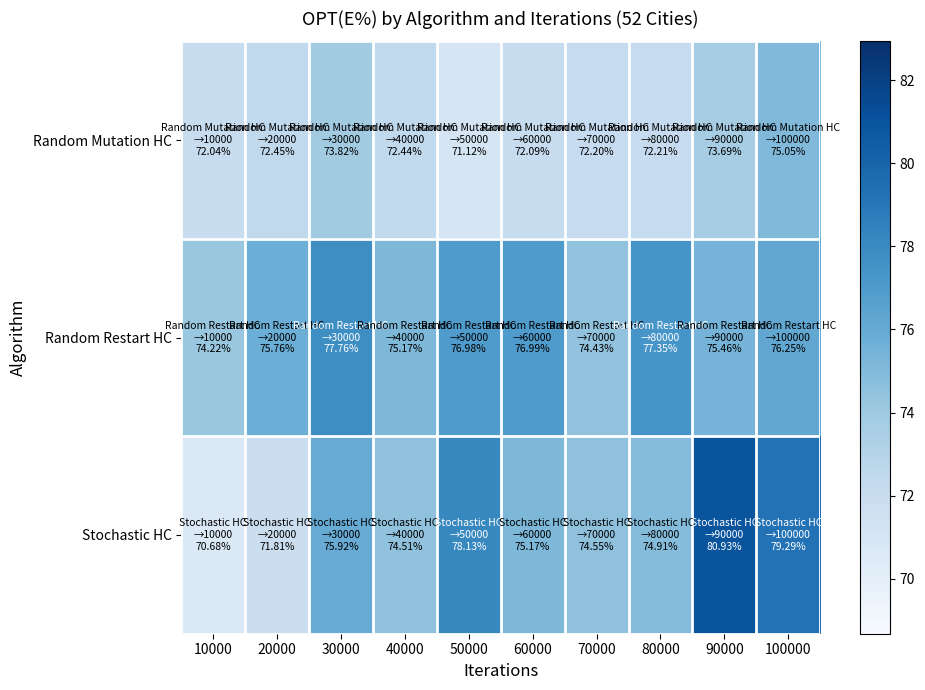

At 100000, list the series in order from largest to smallest.

Stochastic HC, Random Restart HC, Random Mutation HC